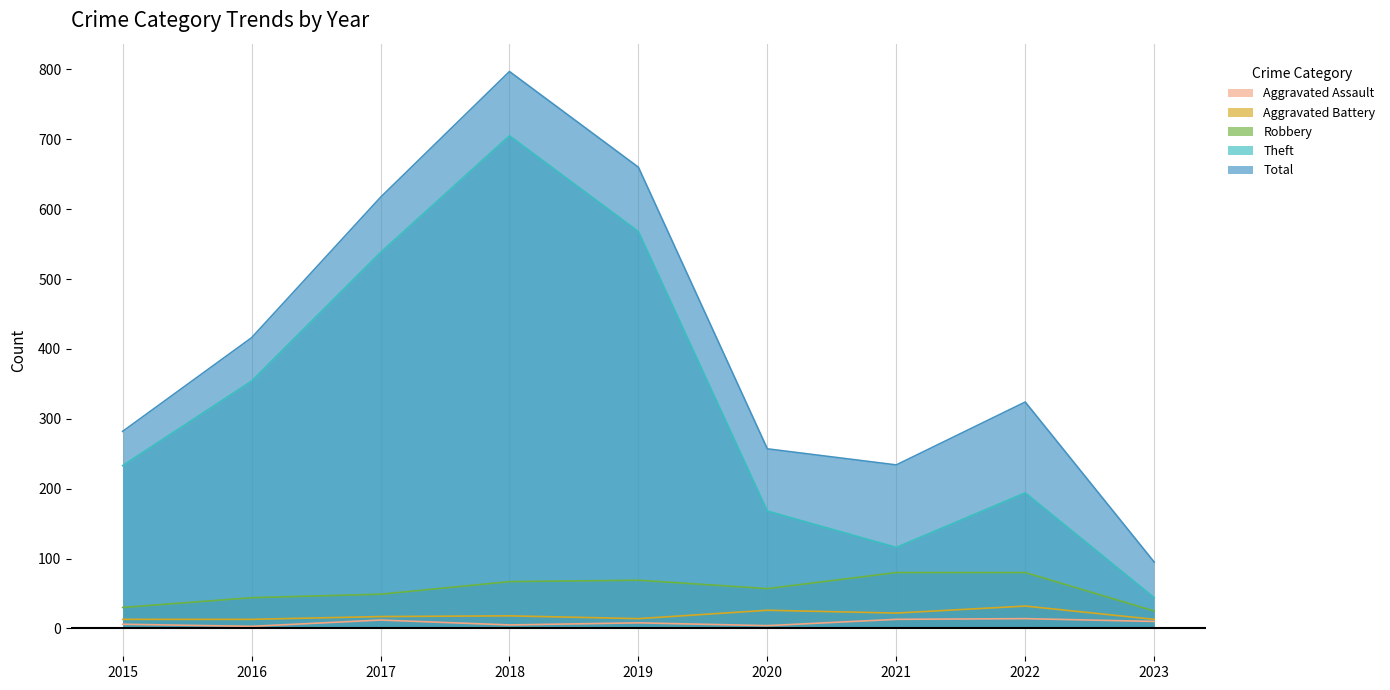

What is the total value across all series at 2020?

512